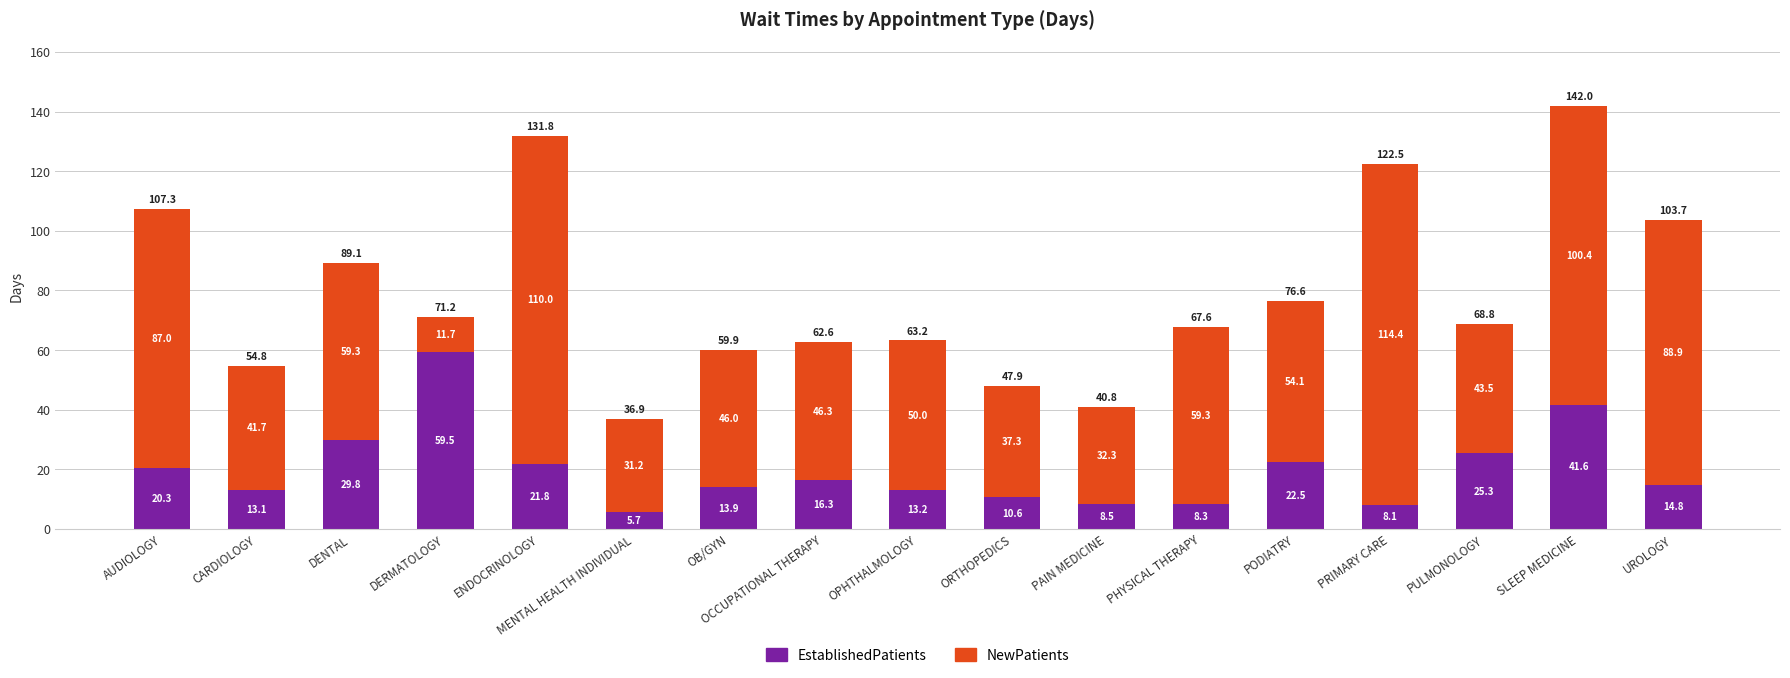

What is the total value across all series at OB/GYN?

59.9